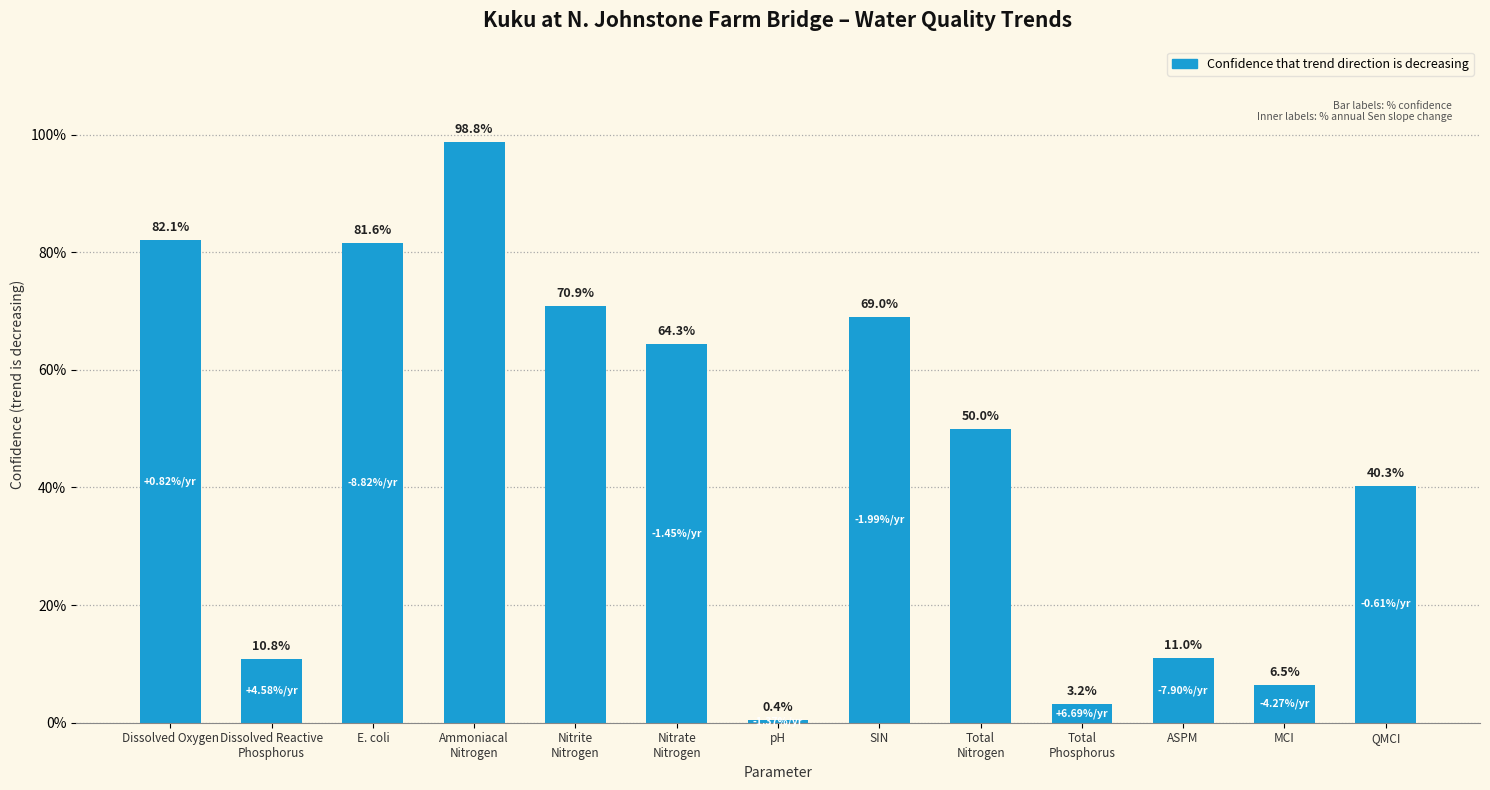

Are the bars horizontal?

No